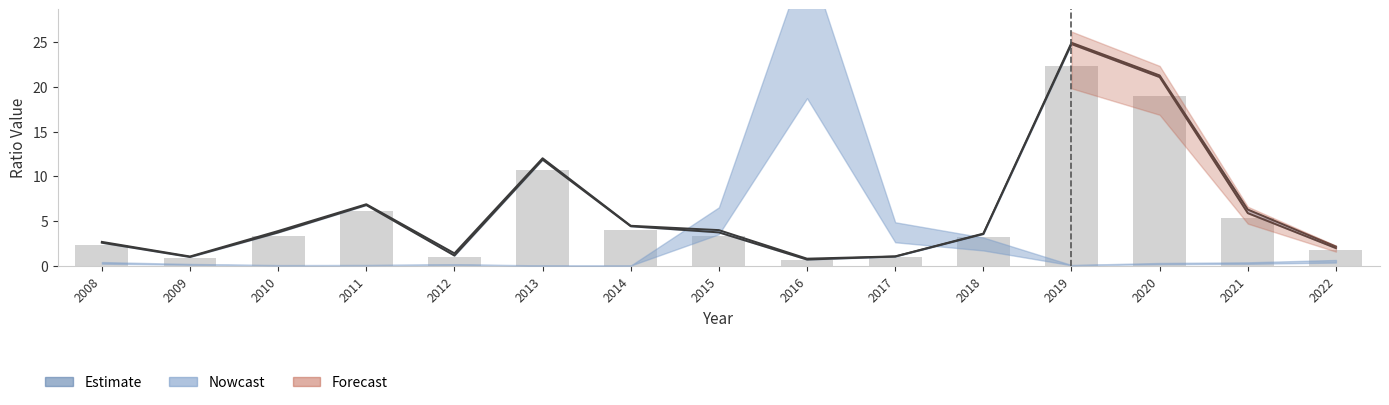

What is the sum of all values?

84.6